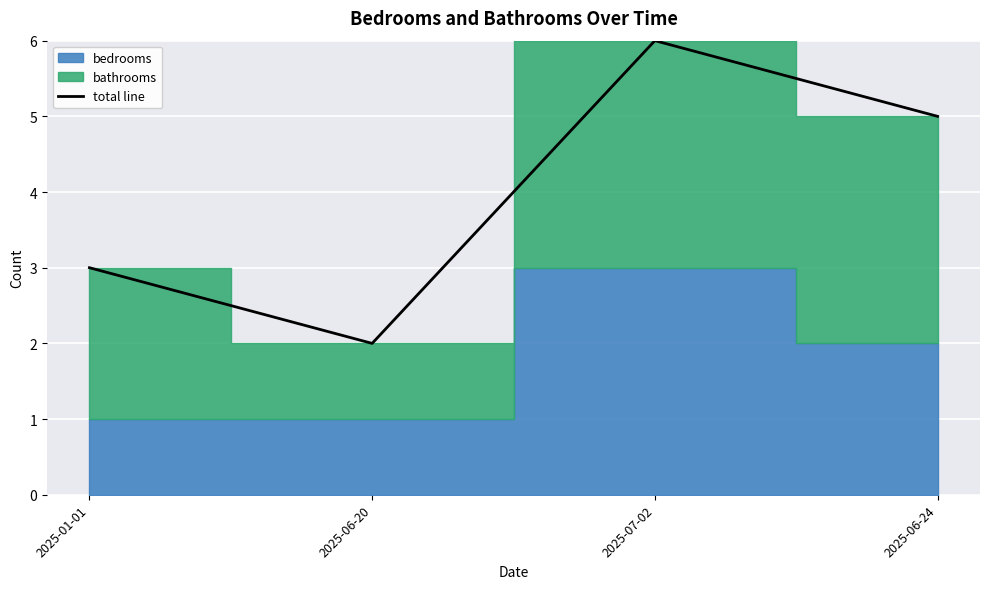

Which label corresponds to the largest value in the chart?

2025-07-02